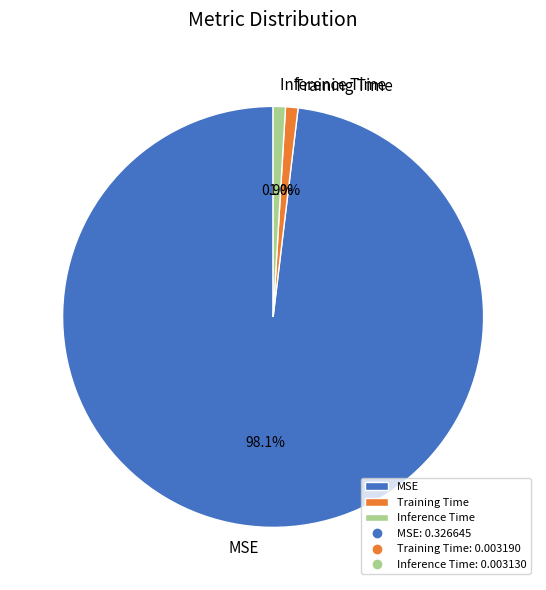

To the nearest percent, what is the average slice percentage?

33%